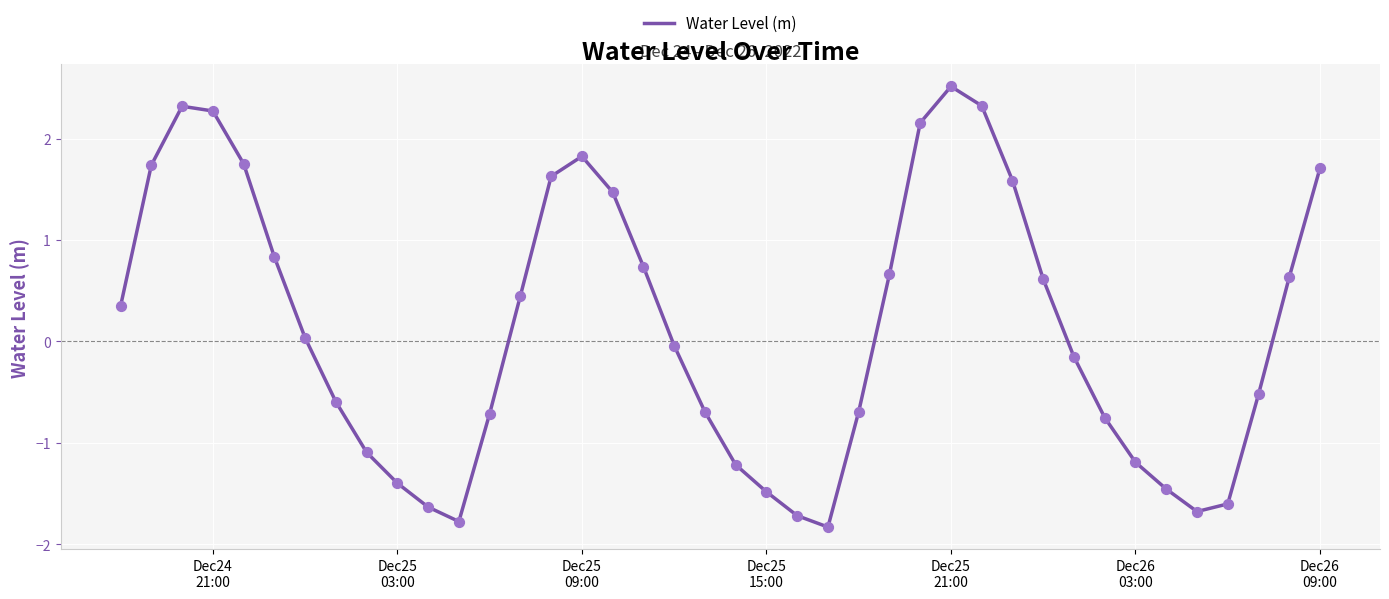

What is the maximum value shown in the chart?

2.5